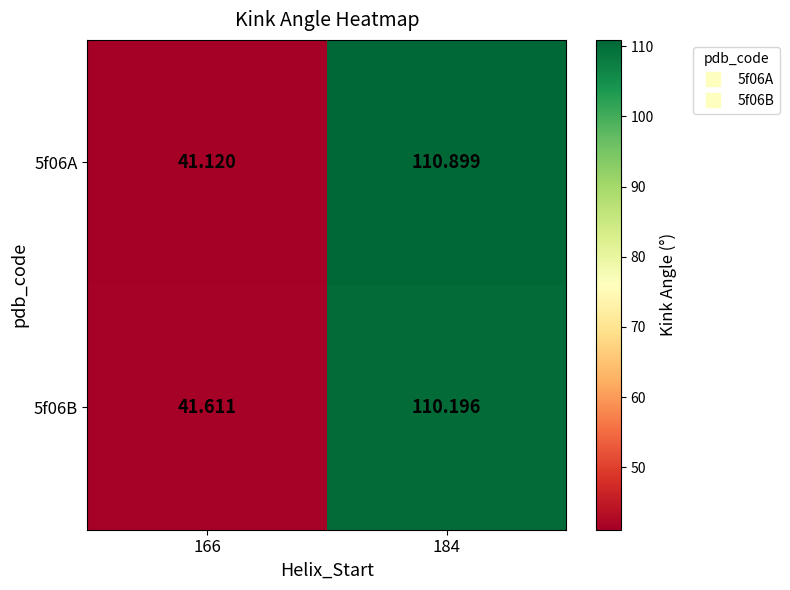

Rank the series by their maximum value, from highest to lowest.

5f06A, 5f06B